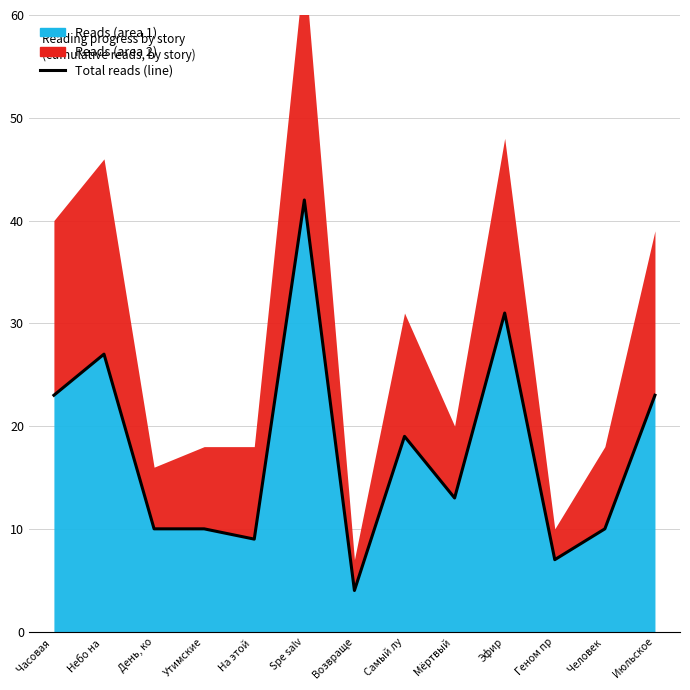

The value at На этой  is 9. True or false?

True